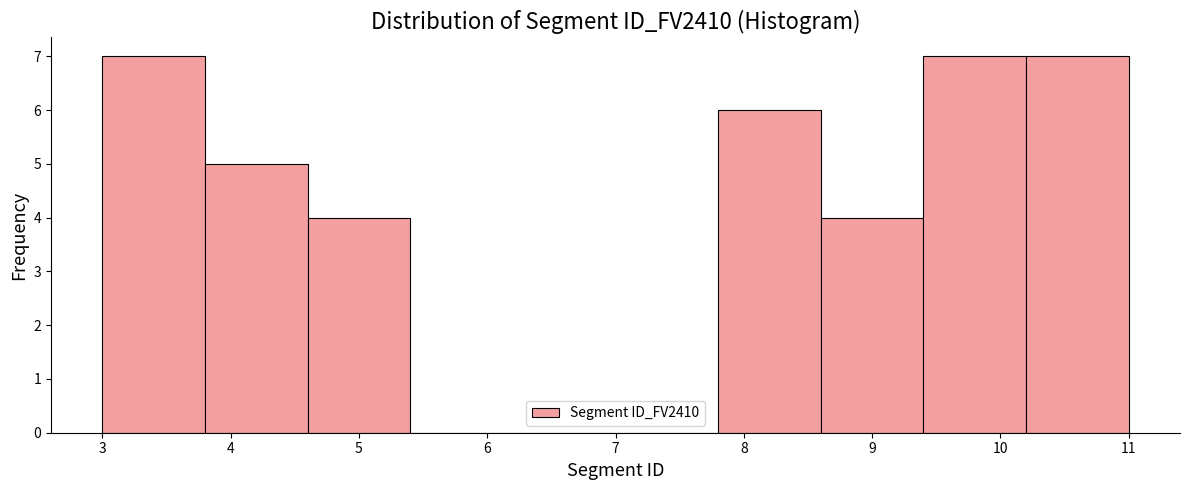

Reading left to right, list every bar in this chart as the range it spans on the x-axis followed by its height. The values are not printed on the chart, so give them approximately, as read against the axis.

3.0 to 3.8: 7
3.8 to 4.6: 5
4.6 to 5.4: 4
5.4 to 6.2: 0
6.2 to 7.0: 0
7.0 to 7.8: 0
7.8 to 8.6: 6
8.6 to 9.4: 4
9.4 to 10.2: 7
10.2 to 11.0: 7